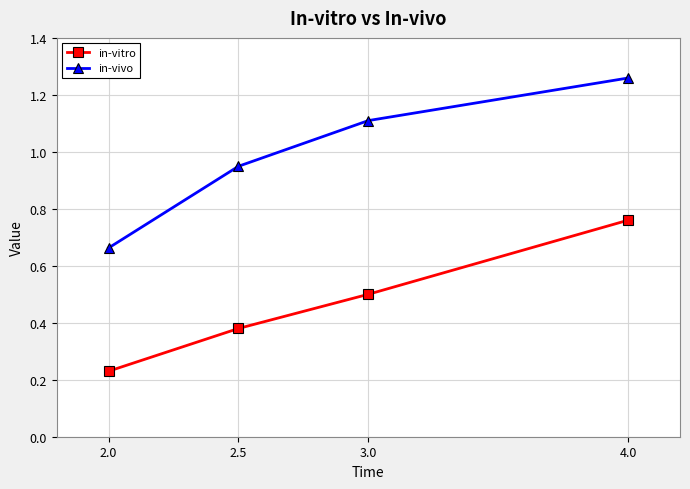

Is it true that in-vivo equals 0.6 at 2.5?

False